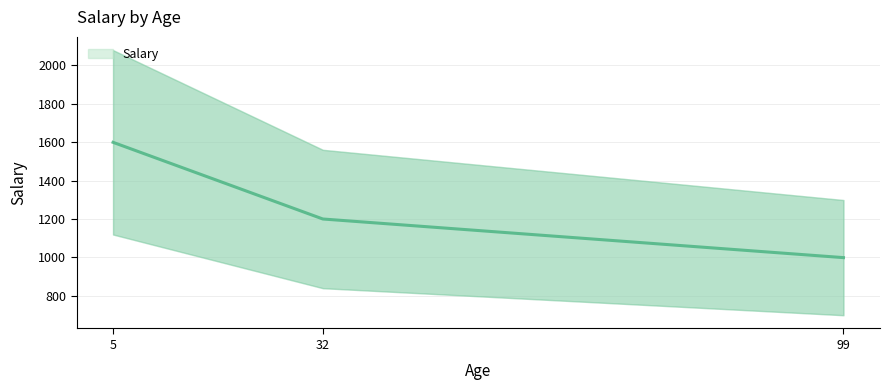

How many data points are less than 1200?

1